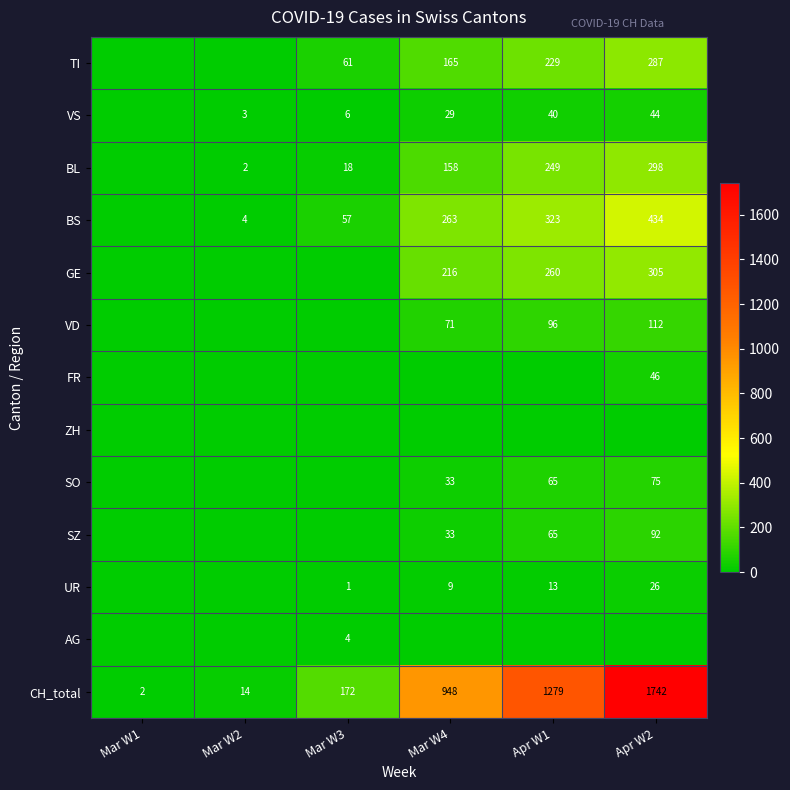

The CH_total series shows 546 at Apr W1. True or false?

False